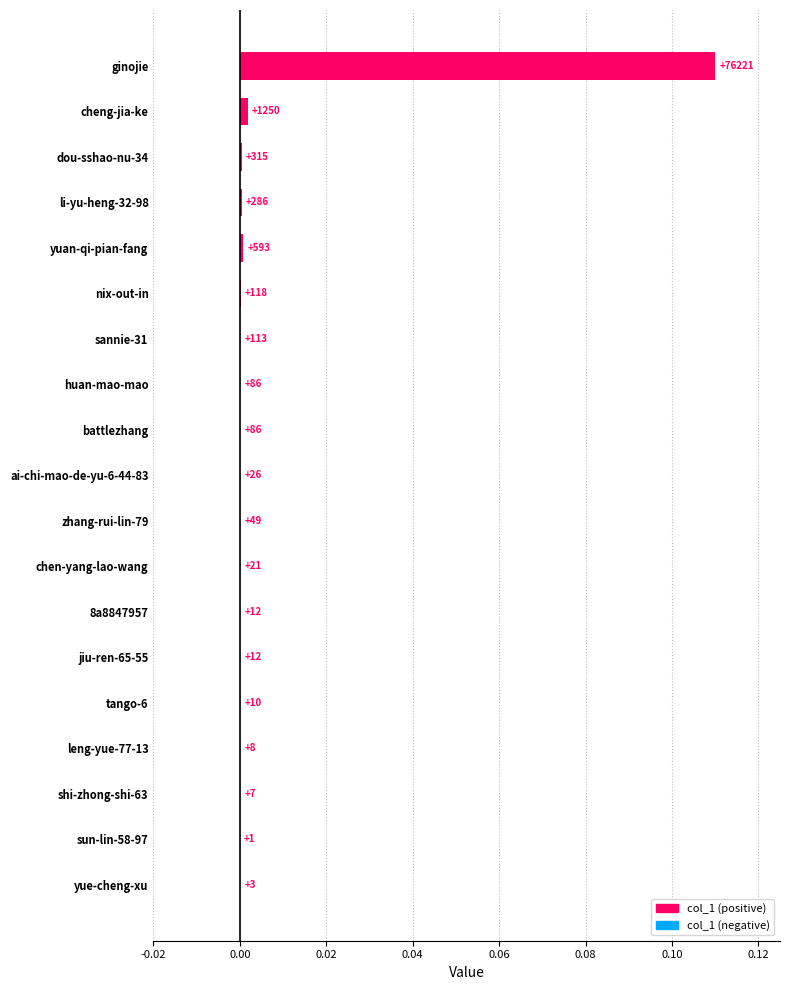

Are the bars horizontal?

Yes